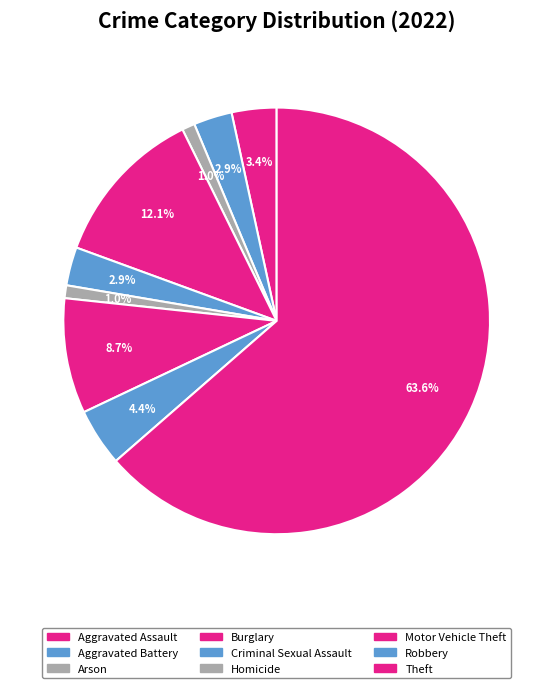

How many segments does this pie chart have?

9